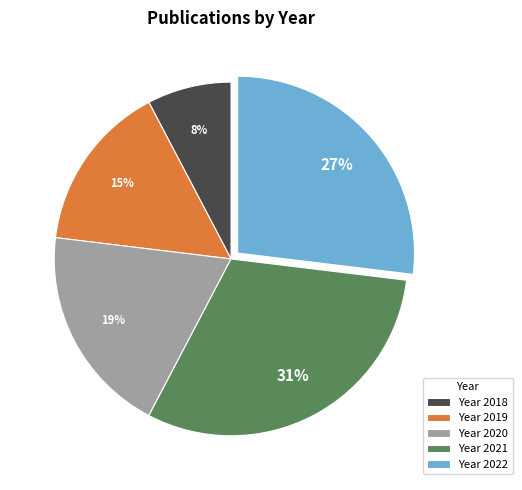

Which category has the biggest portion of the pie?

Year 2021